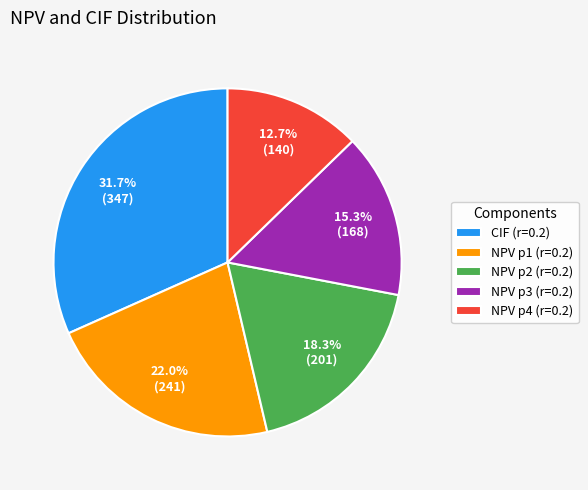

Rank the categories by value from lowest to highest.

NPV p4 (r=0.2), NPV p3 (r=0.2), NPV p2 (r=0.2), NPV p1 (r=0.2), CIF (r=0.2)